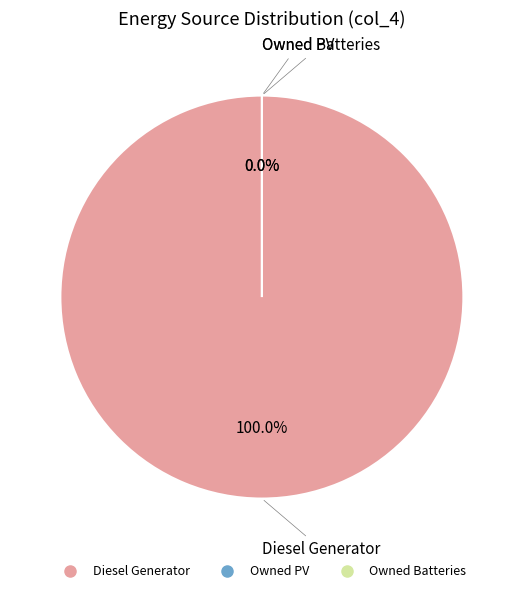

How many segments does this pie chart have?

3